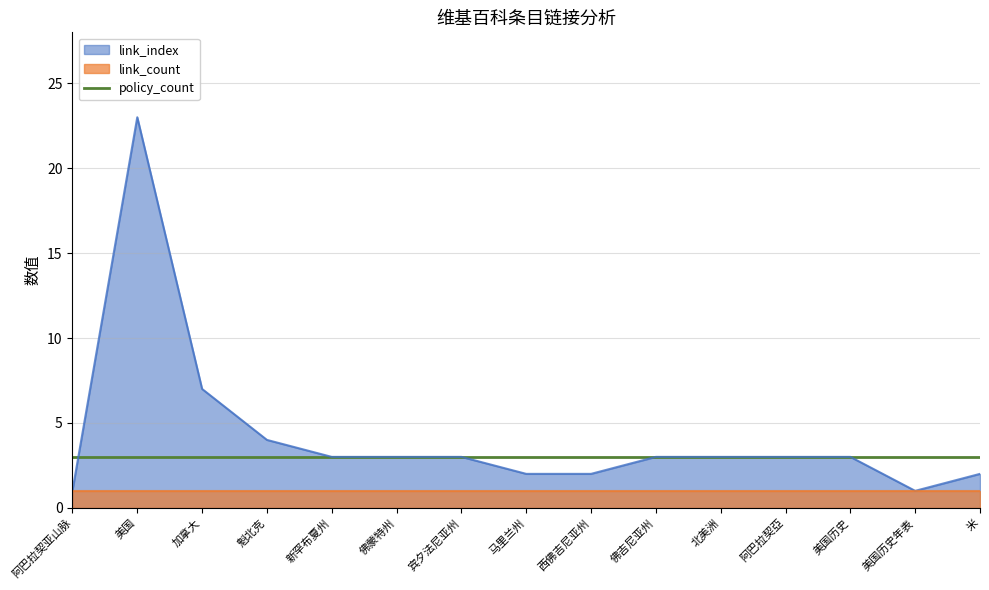

What is the sum of all link_count values?

15